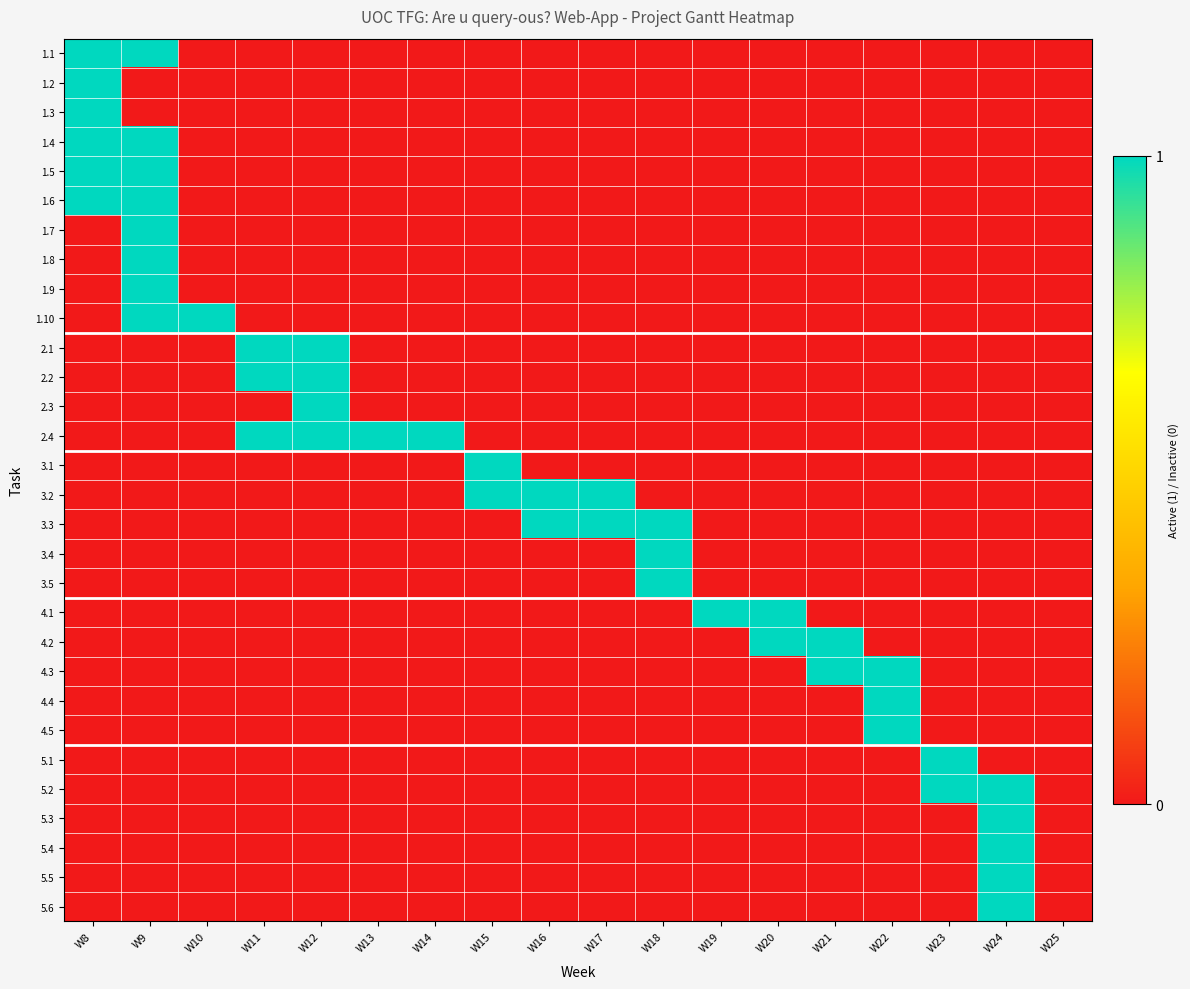

Reading left to right, what are all the values shown in this chart?

1.1: W8=1	W9=1	W10=0	W11=0	W12=0	W13=0	W14=0	W15=0	W16=0	W17=0	W18=0	W19=0	W20=0	W21=0	W22=0	W23=0	W24=0	W25=0
1.2: W8=1	W9=0	W10=0	W11=0	W12=0	W13=0	W14=0	W15=0	W16=0	W17=0	W18=0	W19=0	W20=0	W21=0	W22=0	W23=0	W24=0	W25=0
1.3: W8=1	W9=0	W10=0	W11=0	W12=0	W13=0	W14=0	W15=0	W16=0	W17=0	W18=0	W19=0	W20=0	W21=0	W22=0	W23=0	W24=0	W25=0
1.4: W8=1	W9=1	W10=0	W11=0	W12=0	W13=0	W14=0	W15=0	W16=0	W17=0	W18=0	W19=0	W20=0	W21=0	W22=0	W23=0	W24=0	W25=0
1.5: W8=1	W9=1	W10=0	W11=0	W12=0	W13=0	W14=0	W15=0	W16=0	W17=0	W18=0	W19=0	W20=0	W21=0	W22=0	W23=0	W24=0	W25=0
1.6: W8=1	W9=1	W10=0	W11=0	W12=0	W13=0	W14=0	W15=0	W16=0	W17=0	W18=0	W19=0	W20=0	W21=0	W22=0	W23=0	W24=0	W25=0
1.7: W8=0	W9=1	W10=0	W11=0	W12=0	W13=0	W14=0	W15=0	W16=0	W17=0	W18=0	W19=0	W20=0	W21=0	W22=0	W23=0	W24=0	W25=0
1.8: W8=0	W9=1	W10=0	W11=0	W12=0	W13=0	W14=0	W15=0	W16=0	W17=0	W18=0	W19=0	W20=0	W21=0	W22=0	W23=0	W24=0	W25=0
1.9: W8=0	W9=1	W10=0	W11=0	W12=0	W13=0	W14=0	W15=0	W16=0	W17=0	W18=0	W19=0	W20=0	W21=0	W22=0	W23=0	W24=0	W25=0
1.10: W8=0	W9=1	W10=1	W11=0	W12=0	W13=0	W14=0	W15=0	W16=0	W17=0	W18=0	W19=0	W20=0	W21=0	W22=0	W23=0	W24=0	W25=0
2.1: W8=0	W9=0	W10=0	W11=1	W12=1	W13=0	W14=0	W15=0	W16=0	W17=0	W18=0	W19=0	W20=0	W21=0	W22=0	W23=0	W24=0	W25=0
2.2: W8=0	W9=0	W10=0	W11=1	W12=1	W13=0	W14=0	W15=0	W16=0	W17=0	W18=0	W19=0	W20=0	W21=0	W22=0	W23=0	W24=0	W25=0
2.3: W8=0	W9=0	W10=0	W11=0	W12=1	W13=0	W14=0	W15=0	W16=0	W17=0	W18=0	W19=0	W20=0	W21=0	W22=0	W23=0	W24=0	W25=0
2.4: W8=0	W9=0	W10=0	W11=1	W12=1	W13=1	W14=1	W15=0	W16=0	W17=0	W18=0	W19=0	W20=0	W21=0	W22=0	W23=0	W24=0	W25=0
3.1: W8=0	W9=0	W10=0	W11=0	W12=0	W13=0	W14=0	W15=1	W16=0	W17=0	W18=0	W19=0	W20=0	W21=0	W22=0	W23=0	W24=0	W25=0
3.2: W8=0	W9=0	W10=0	W11=0	W12=0	W13=0	W14=0	W15=1	W16=1	W17=1	W18=0	W19=0	W20=0	W21=0	W22=0	W23=0	W24=0	W25=0
3.3: W8=0	W9=0	W10=0	W11=0	W12=0	W13=0	W14=0	W15=0	W16=1	W17=1	W18=1	W19=0	W20=0	W21=0	W22=0	W23=0	W24=0	W25=0
3.4: W8=0	W9=0	W10=0	W11=0	W12=0	W13=0	W14=0	W15=0	W16=0	W17=0	W18=1	W19=0	W20=0	W21=0	W22=0	W23=0	W24=0	W25=0
3.5: W8=0	W9=0	W10=0	W11=0	W12=0	W13=0	W14=0	W15=0	W16=0	W17=0	W18=1	W19=0	W20=0	W21=0	W22=0	W23=0	W24=0	W25=0
4.1: W8=0	W9=0	W10=0	W11=0	W12=0	W13=0	W14=0	W15=0	W16=0	W17=0	W18=0	W19=1	W20=1	W21=0	W22=0	W23=0	W24=0	W25=0
4.2: W8=0	W9=0	W10=0	W11=0	W12=0	W13=0	W14=0	W15=0	W16=0	W17=0	W18=0	W19=0	W20=1	W21=1	W22=0	W23=0	W24=0	W25=0
4.3: W8=0	W9=0	W10=0	W11=0	W12=0	W13=0	W14=0	W15=0	W16=0	W17=0	W18=0	W19=0	W20=0	W21=1	W22=1	W23=0	W24=0	W25=0
4.4: W8=0	W9=0	W10=0	W11=0	W12=0	W13=0	W14=0	W15=0	W16=0	W17=0	W18=0	W19=0	W20=0	W21=0	W22=1	W23=0	W24=0	W25=0
4.5: W8=0	W9=0	W10=0	W11=0	W12=0	W13=0	W14=0	W15=0	W16=0	W17=0	W18=0	W19=0	W20=0	W21=0	W22=1	W23=0	W24=0	W25=0
5.1: W8=0	W9=0	W10=0	W11=0	W12=0	W13=0	W14=0	W15=0	W16=0	W17=0	W18=0	W19=0	W20=0	W21=0	W22=0	W23=1	W24=0	W25=0
5.2: W8=0	W9=0	W10=0	W11=0	W12=0	W13=0	W14=0	W15=0	W16=0	W17=0	W18=0	W19=0	W20=0	W21=0	W22=0	W23=1	W24=1	W25=0
5.3: W8=0	W9=0	W10=0	W11=0	W12=0	W13=0	W14=0	W15=0	W16=0	W17=0	W18=0	W19=0	W20=0	W21=0	W22=0	W23=0	W24=1	W25=0
5.4: W8=0	W9=0	W10=0	W11=0	W12=0	W13=0	W14=0	W15=0	W16=0	W17=0	W18=0	W19=0	W20=0	W21=0	W22=0	W23=0	W24=1	W25=0
5.5: W8=0	W9=0	W10=0	W11=0	W12=0	W13=0	W14=0	W15=0	W16=0	W17=0	W18=0	W19=0	W20=0	W21=0	W22=0	W23=0	W24=1	W25=0
5.6: W8=0	W9=0	W10=0	W11=0	W12=0	W13=0	W14=0	W15=0	W16=0	W17=0	W18=0	W19=0	W20=0	W21=0	W22=0	W23=0	W24=1	W25=0